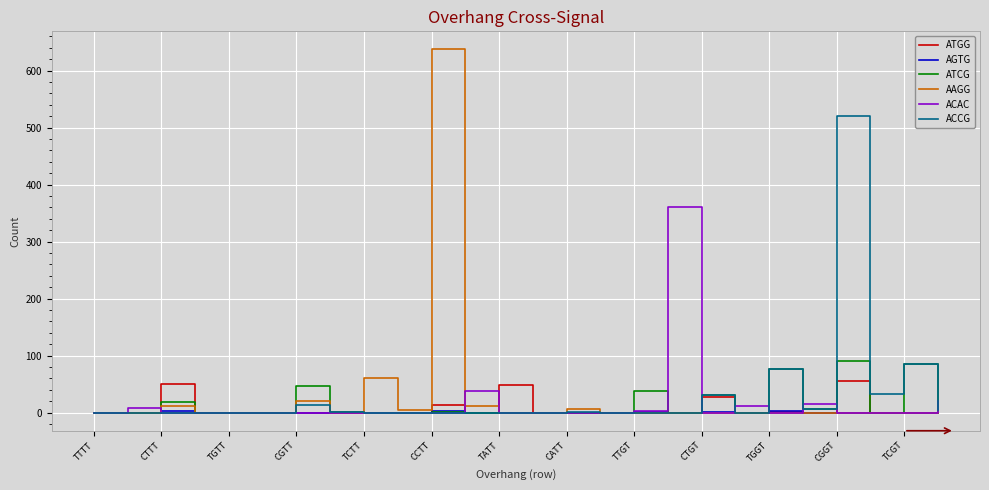

What is the greatest value displayed?

637